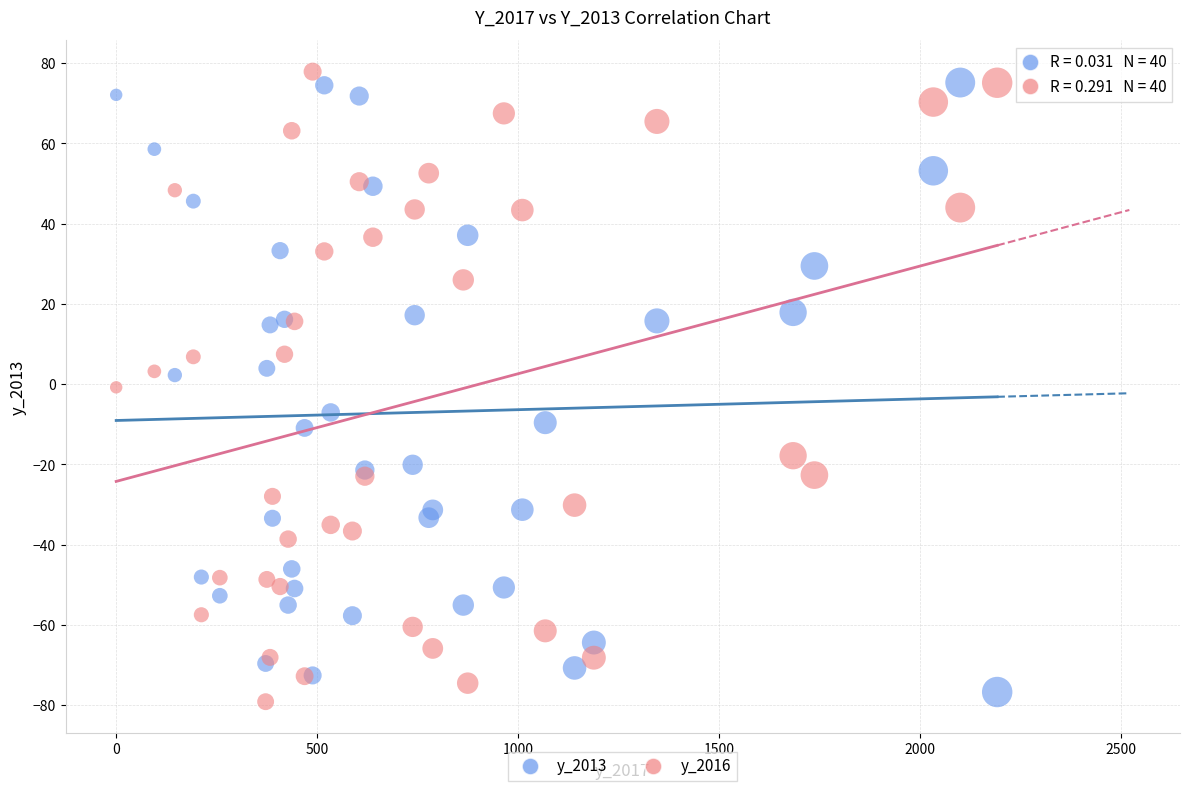

Which series has the largest Y range (max minus min)?

y_2016